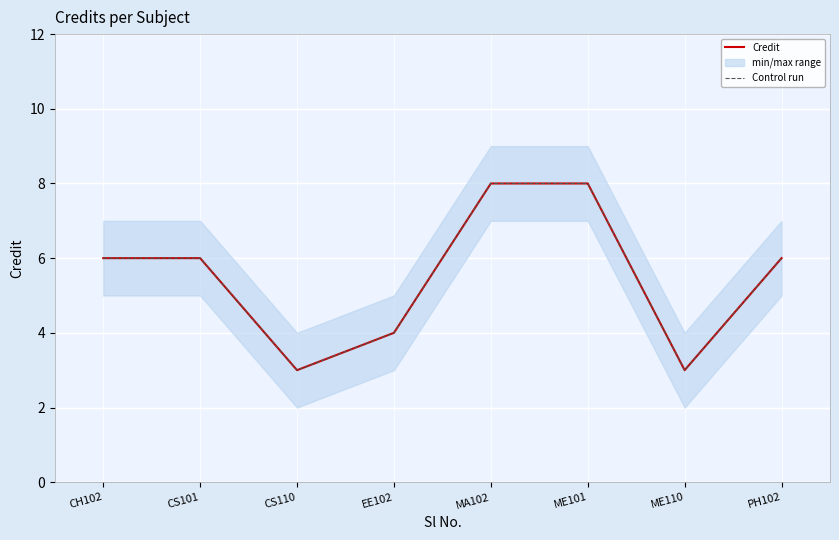

What is the average value of the Credit series?

6